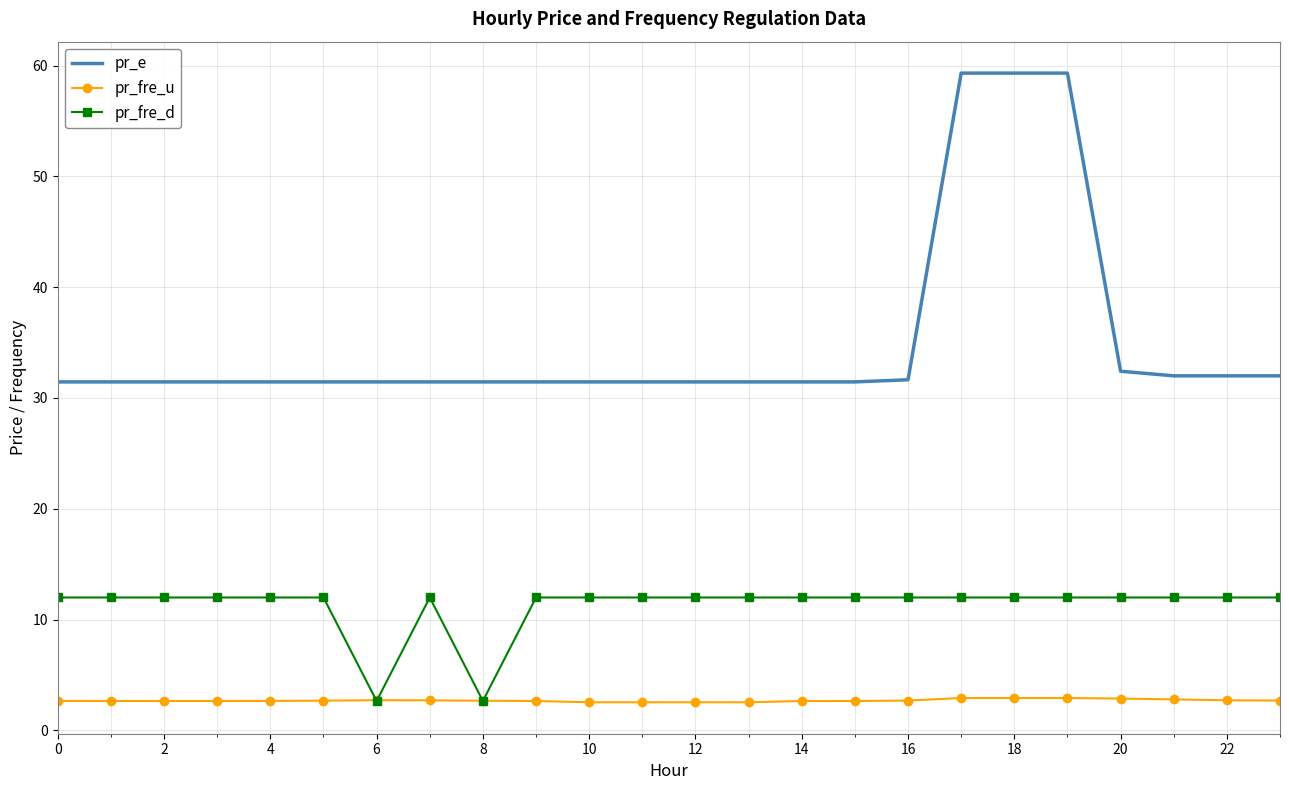

Which series has the largest total across all categories?

pr_e